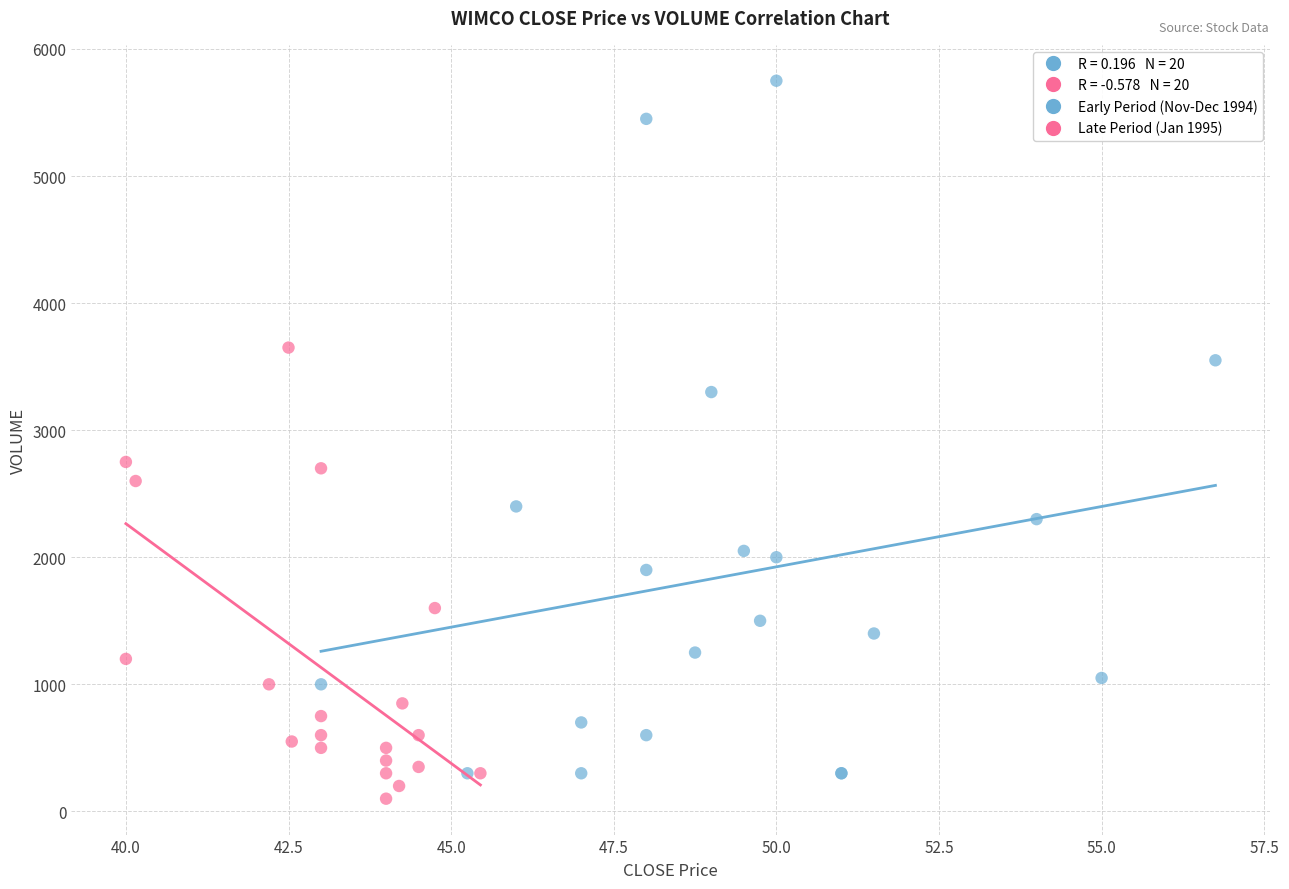

Which series contains the lowest Y value?

Late Period (Jan 1995)